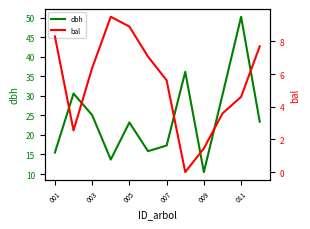

The value of dbh at 11 is 7.1. True or false?

False